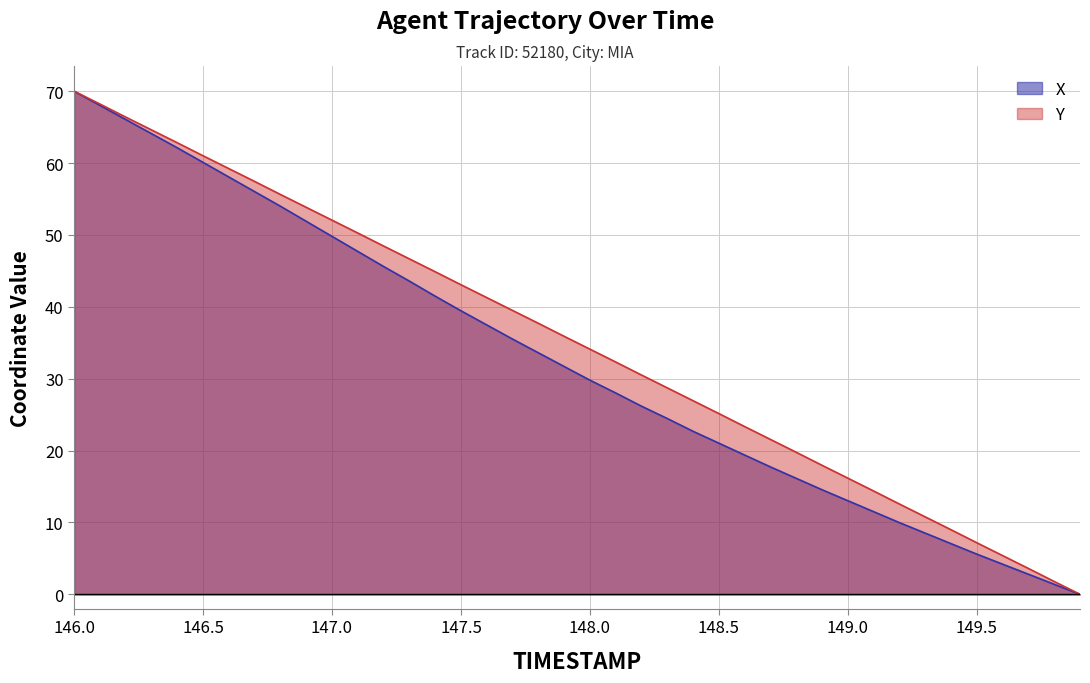

True or false: Y has a value of 7.2 at 149.5.

True